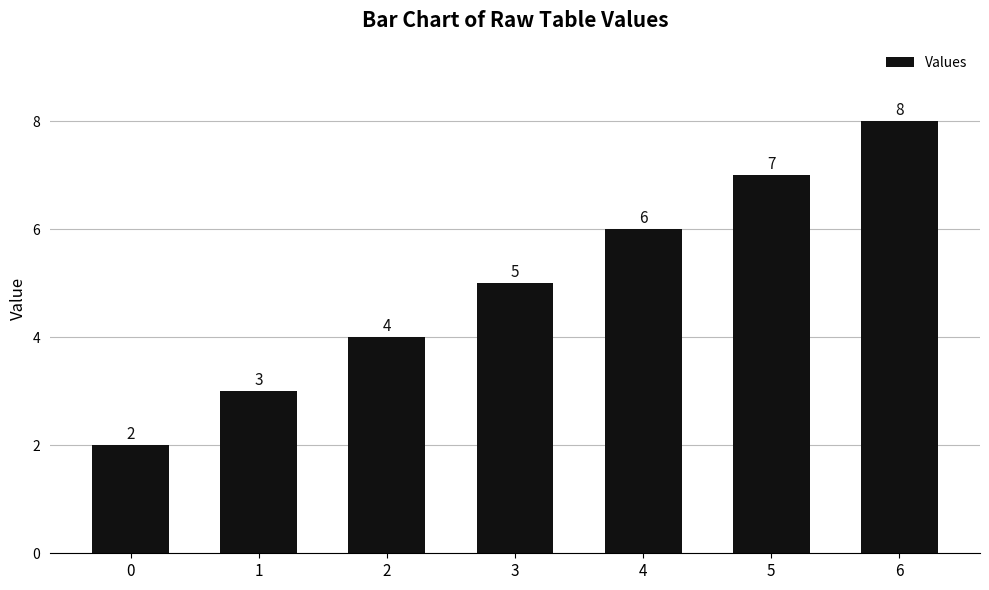

What is the difference between the values at 5 and 4?

1